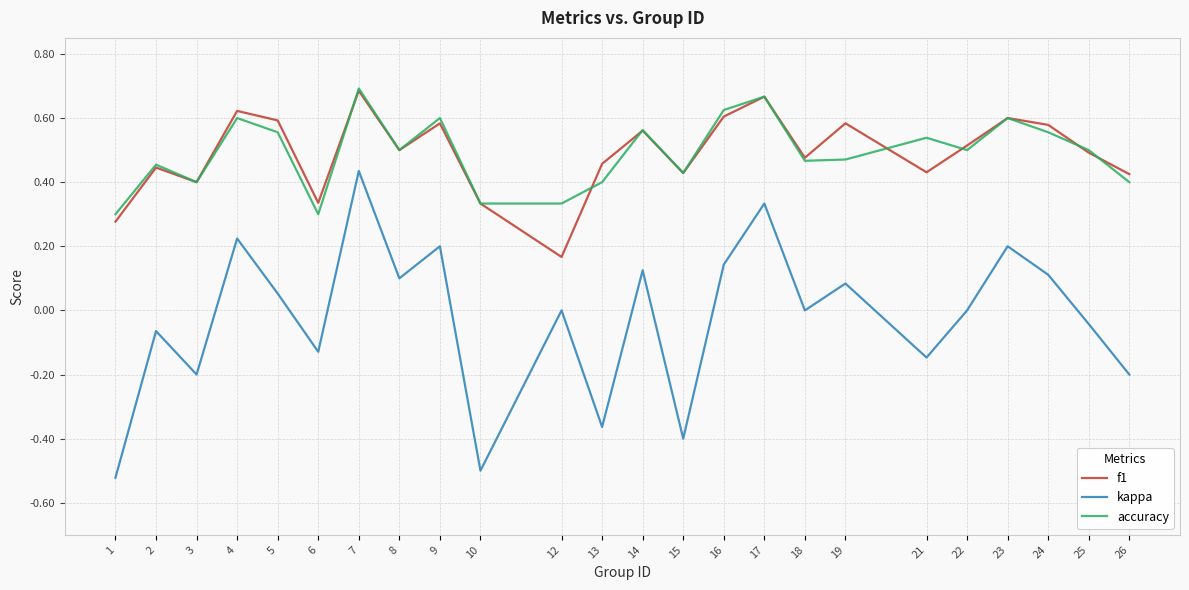

Rank the series at 19 from highest to lowest value.

f1, accuracy, kappa